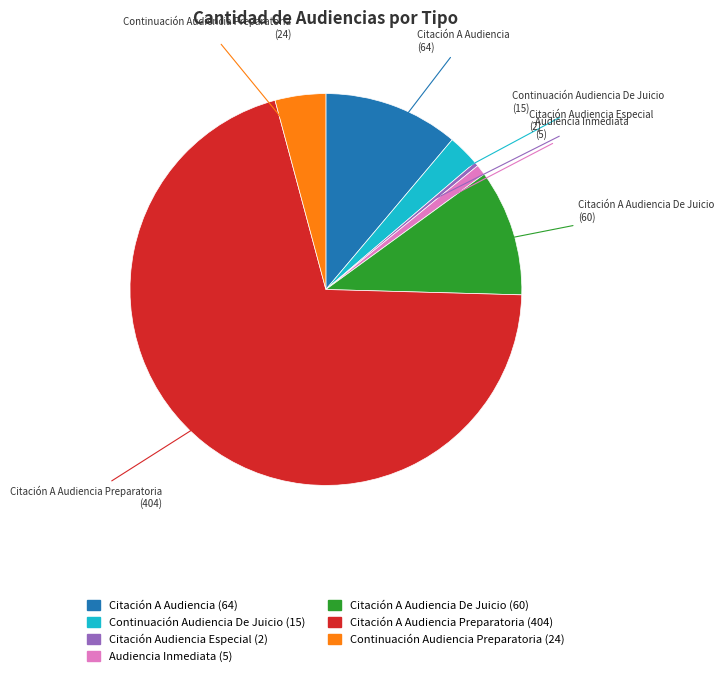

Is there any slice that represents more than half of the pie?

Yes